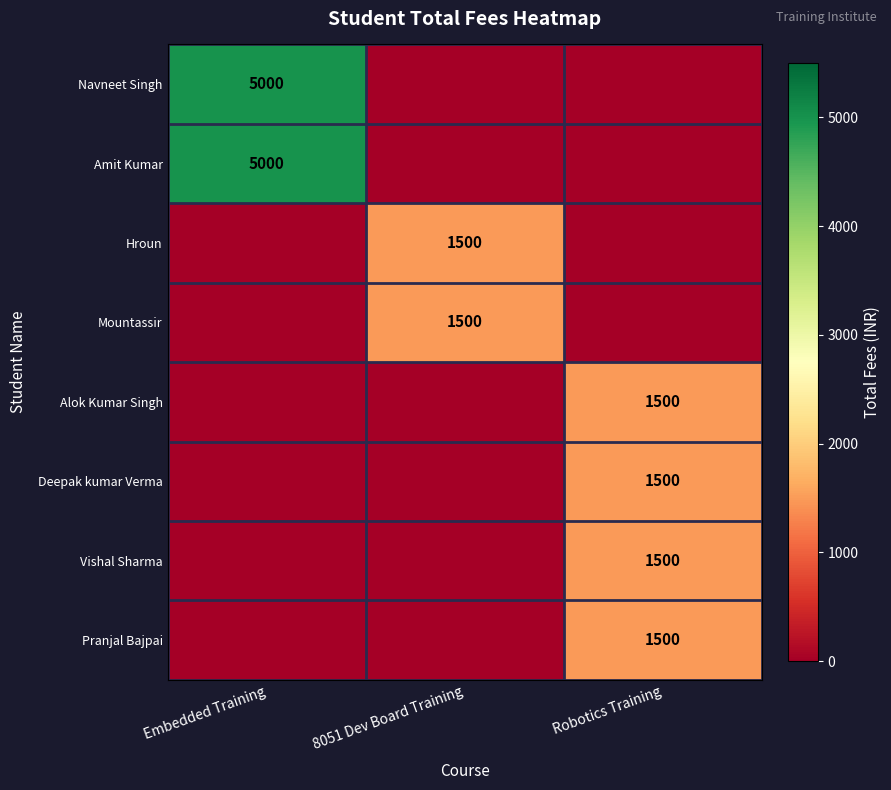

The Alok Kumar Singh series shows 541 at Robotics Training. True or false?

False